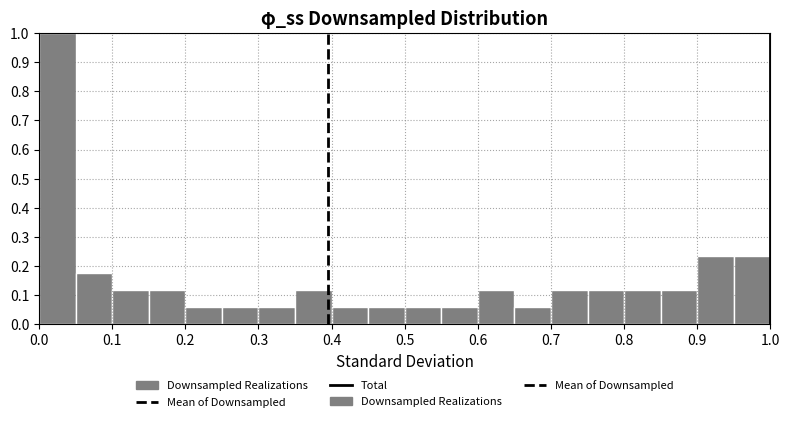

Reading left to right, list every bar in this chart as the range it spans on the x-axis followed by its height. The values are not printed on the chart, so give them approximately, as read against the axis.

0.00 to 0.05: 1.00
0.05 to 0.10: 0.18
0.10 to 0.15: 0.12
0.15 to 0.20: 0.12
0.20 to 0.25: 0.06
0.25 to 0.30: 0.06
0.30 to 0.35: 0.06
0.35 to 0.40: 0.12
0.40 to 0.45: 0.06
0.45 to 0.50: 0.06
0.50 to 0.55: 0.06
0.55 to 0.60: 0.06
0.60 to 0.65: 0.12
0.65 to 0.70: 0.06
0.70 to 0.75: 0.12
0.75 to 0.80: 0.12
0.80 to 0.85: 0.12
0.85 to 0.90: 0.12
0.90 to 0.95: 0.24
0.95 to 1.00: 0.24